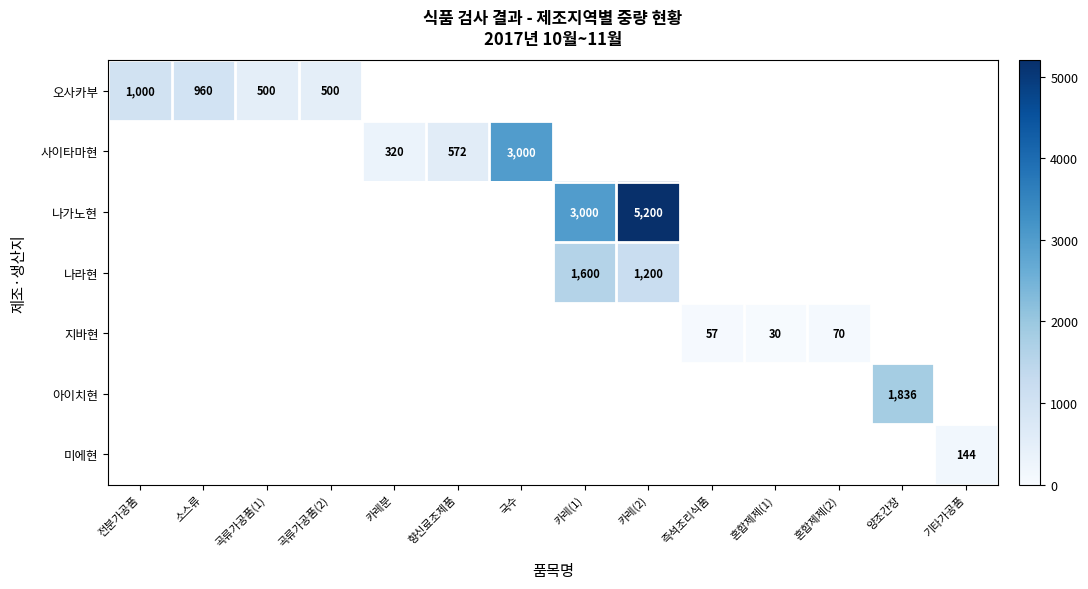

The value of 사이타마현 at 향신료조제품 is 572. True or false?

True